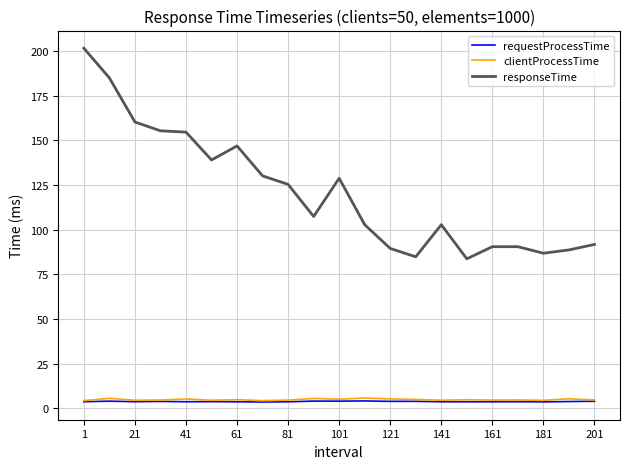

True or false: requestProcessTime and responseTime intersect in this chart.

False